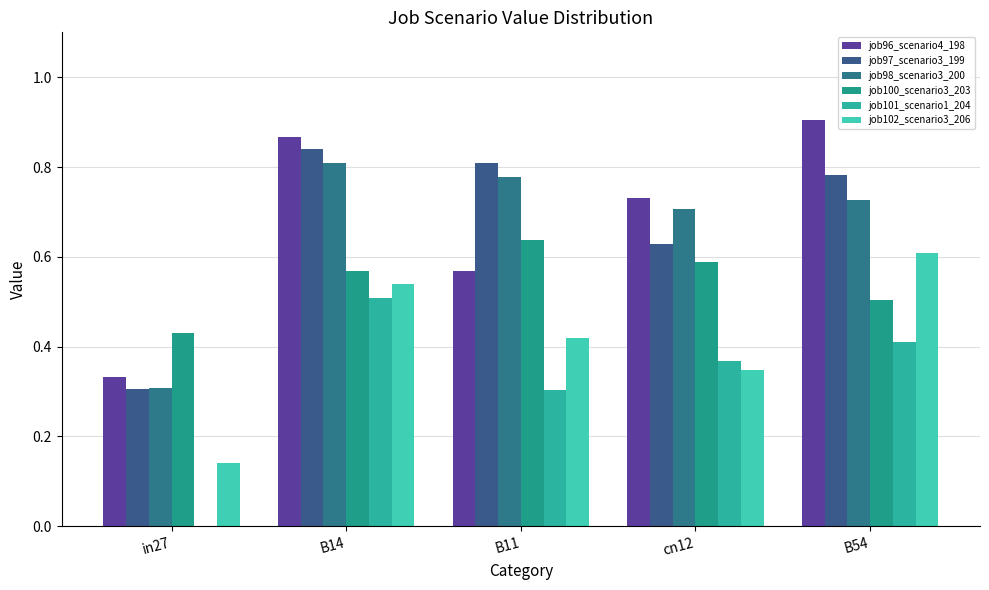

The value of job96_scenario4_198 at B14 is 0.9. True or false?

True